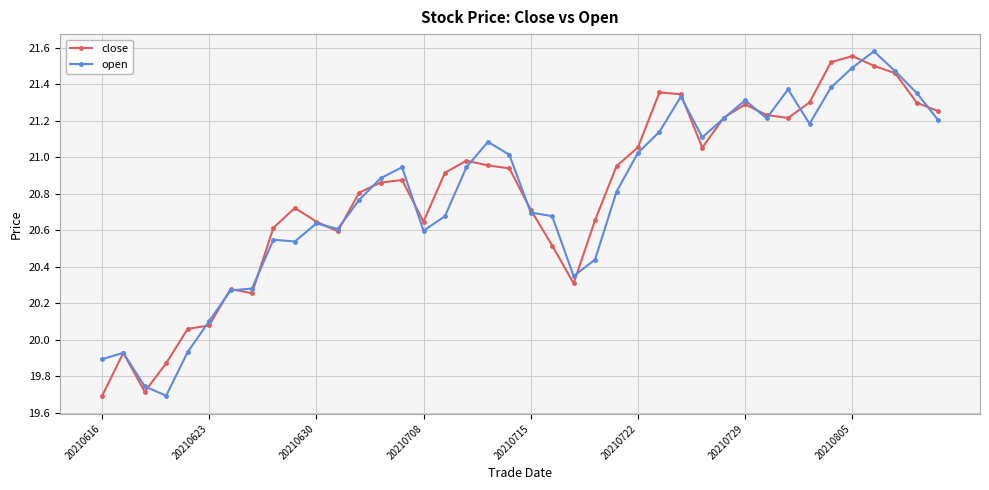

True or false: open and close intersect in this chart.

True